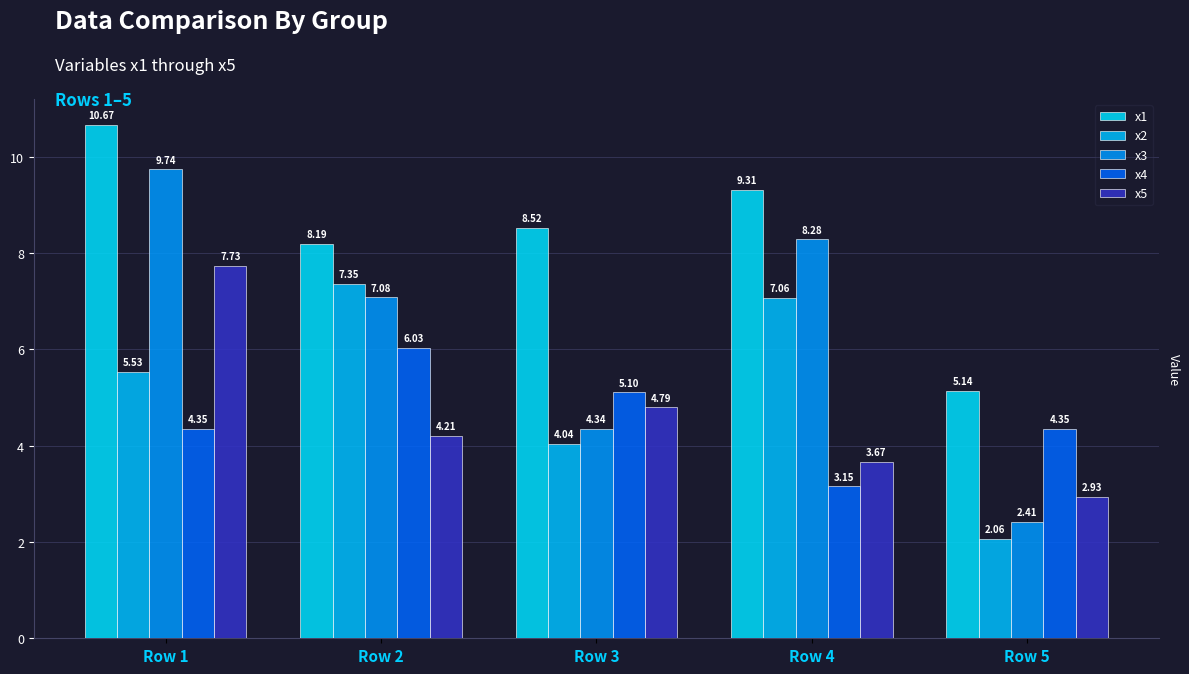

Which series has the widest spread of values?

x3